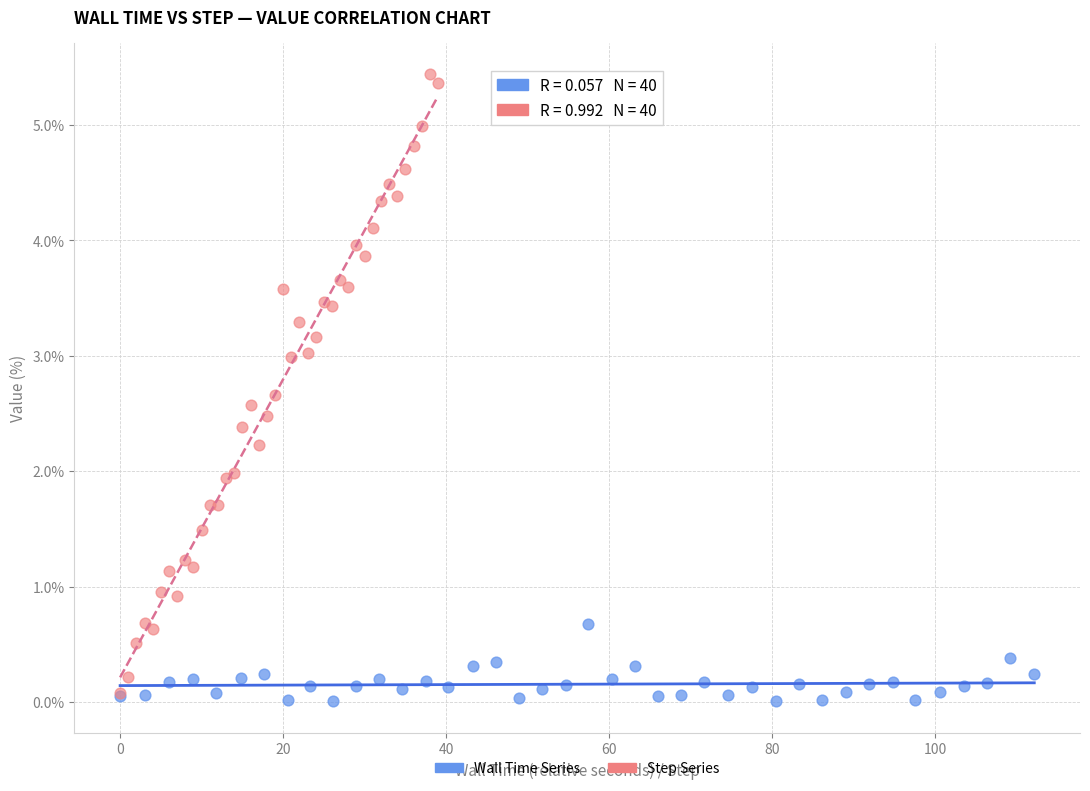

Which series has the largest Y range (max minus min)?

Step Series